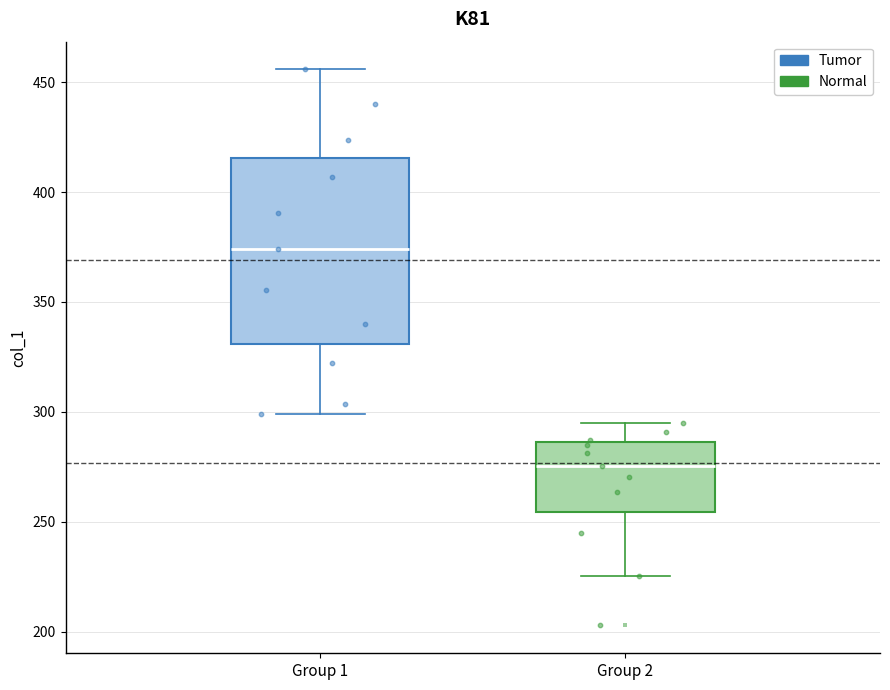

Reading left to right, read every box against the y-axis: the position of its median line, the range the box covers, and the ends of its whiskers. The values are not printed on the chart, so give them approximately, as read against the axis.

Group 1: median 375, box 330 to 415, whiskers 300 to 455
Group 2: median 275, box 255 to 285, whiskers 225 to 295